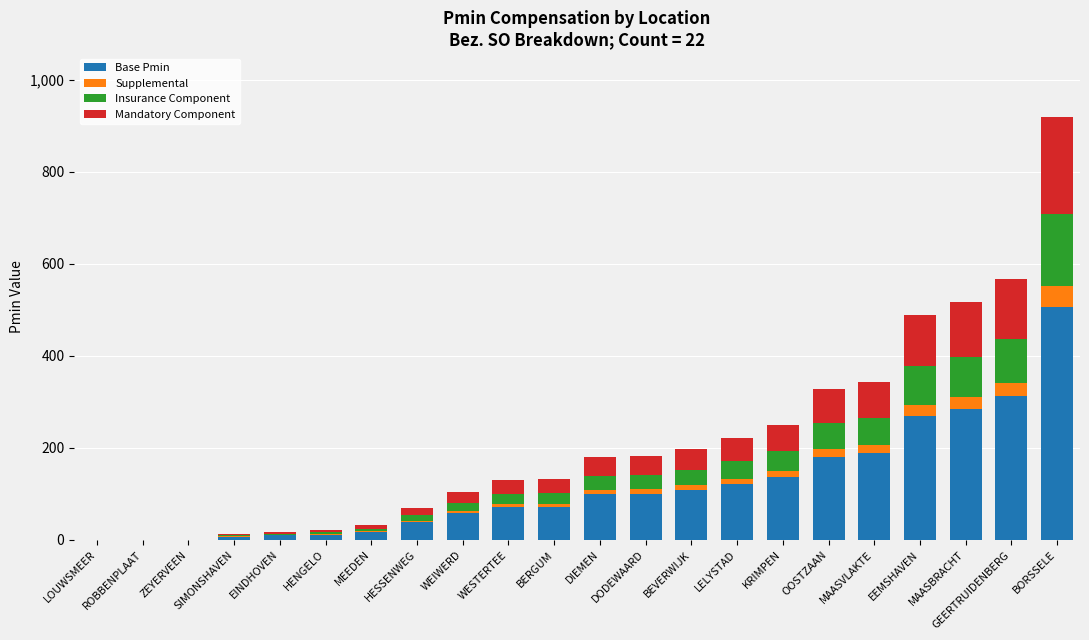

True or false: Base Pmin has a value of 130.0 at BERGUM.

False